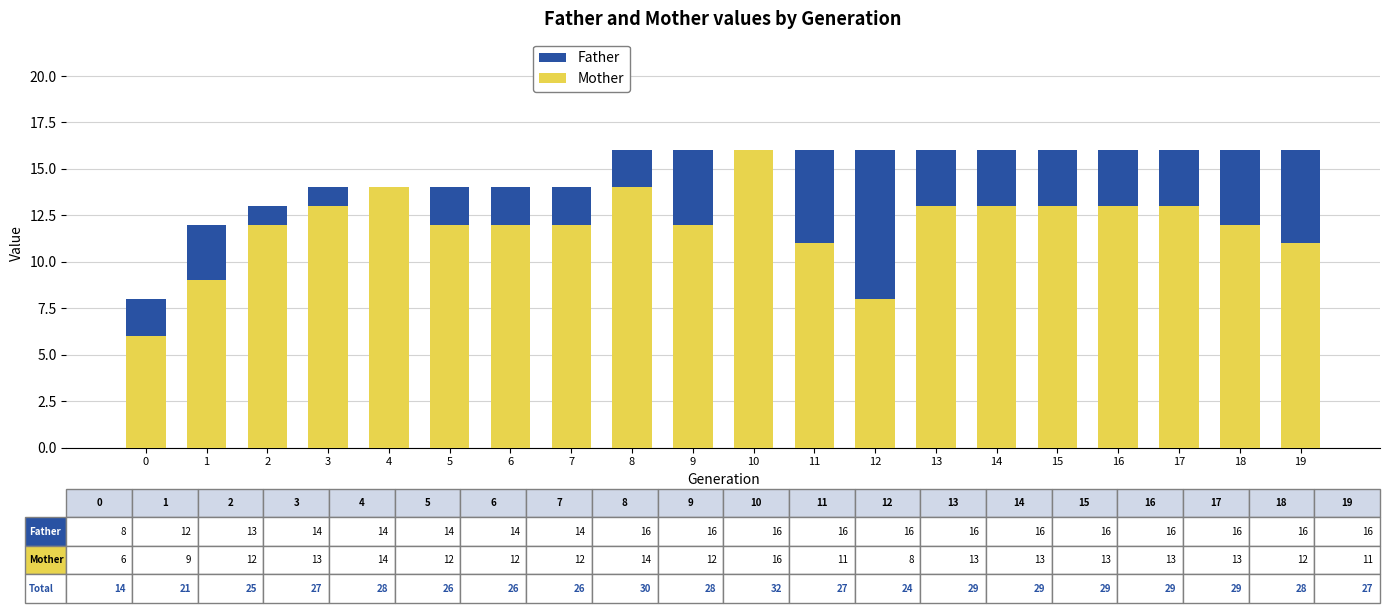

Rank the series at 8 from lowest to highest value.

Mother, Father